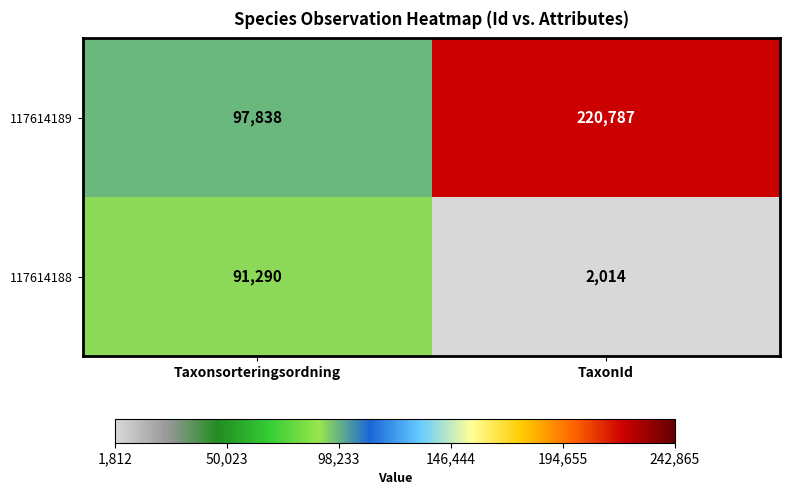

What is the difference between the maximum and minimum values in the 117614189 series?

122949